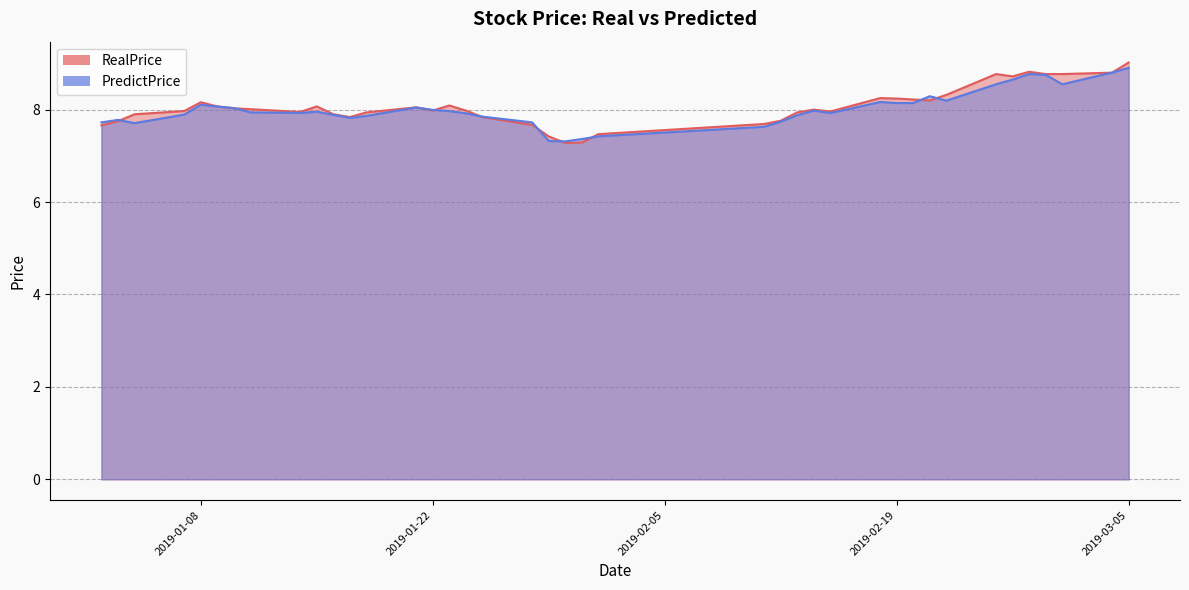

What is the difference between the RealPrice values at 2019-01-23 and 2019-01-28?

0.4